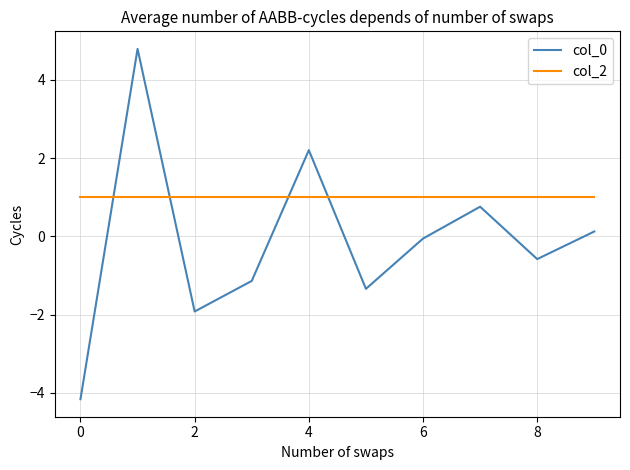

Which series ends up on top after the final intersection of col_2 and col_0?

col_2